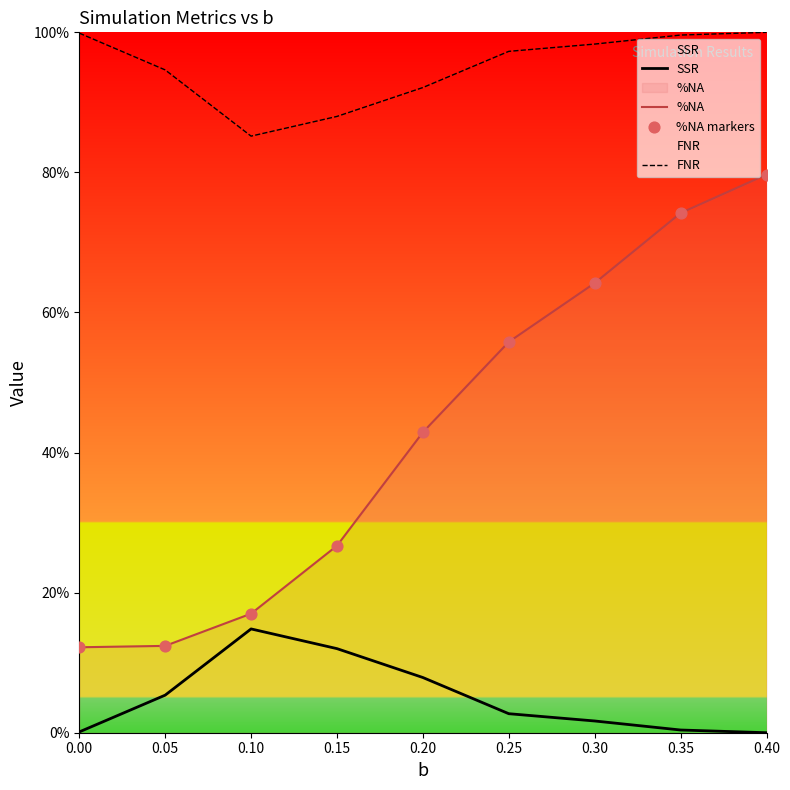

At how many categories does at least one series exceed 0?

9